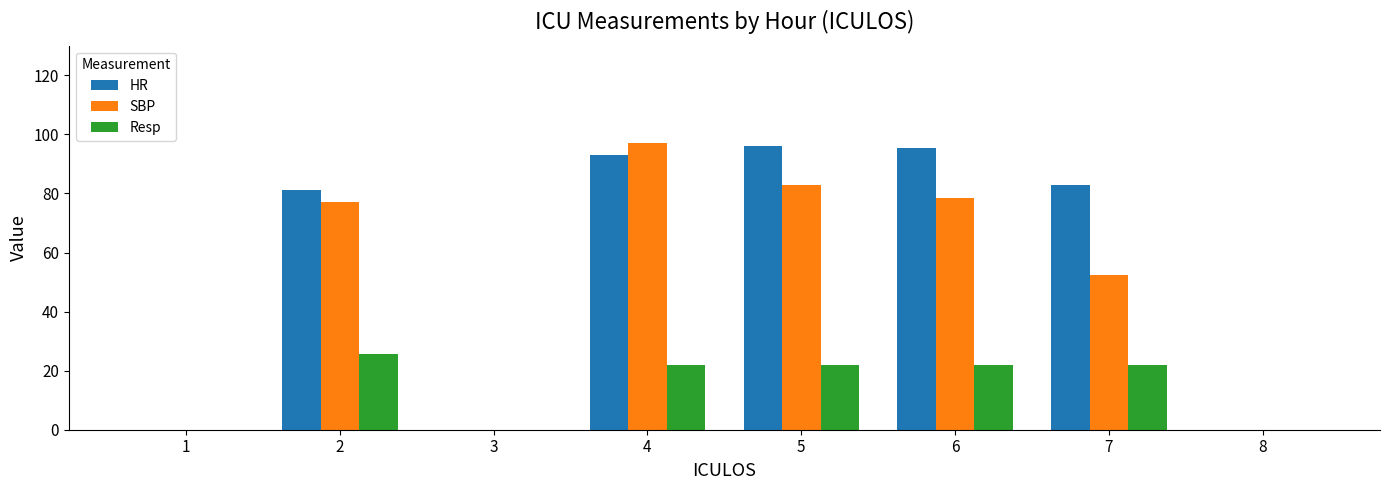

What is the maximum value shown in the chart?

97.0